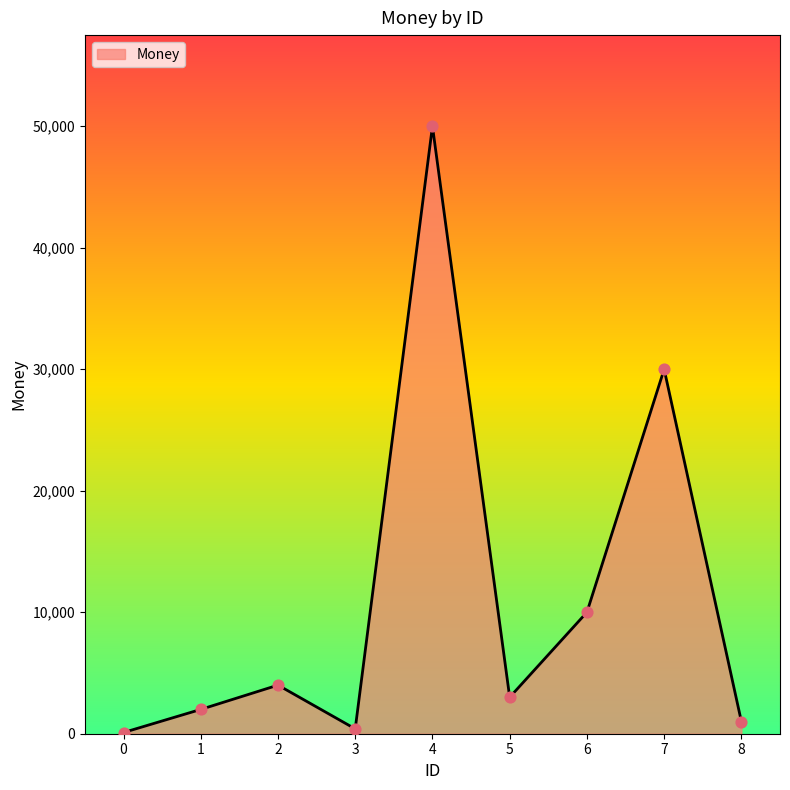

What is the ratio of the value at 8 to the value at 1?

0.5